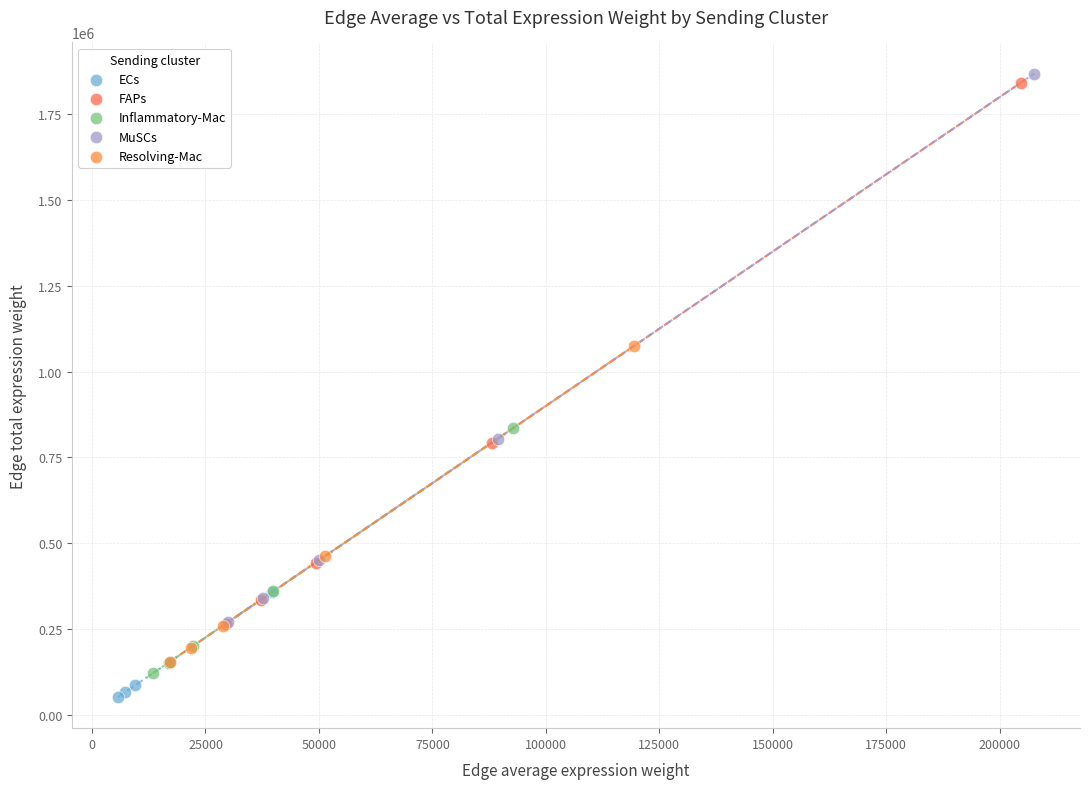

What are all the series names shown in the legend?

ECs, FAPs, Inflammatory-Mac, MuSCs, Resolving-Mac